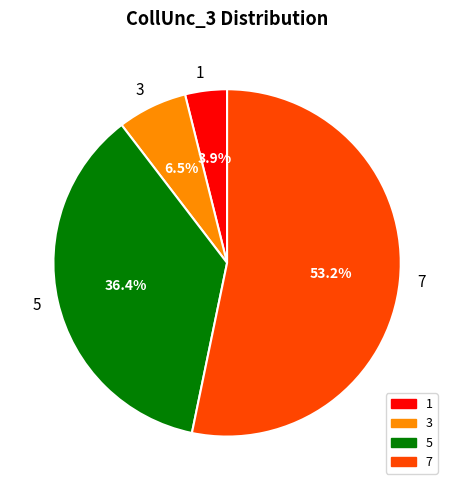

Approximately how many times larger is the value at 3 compared to 5?

0.2